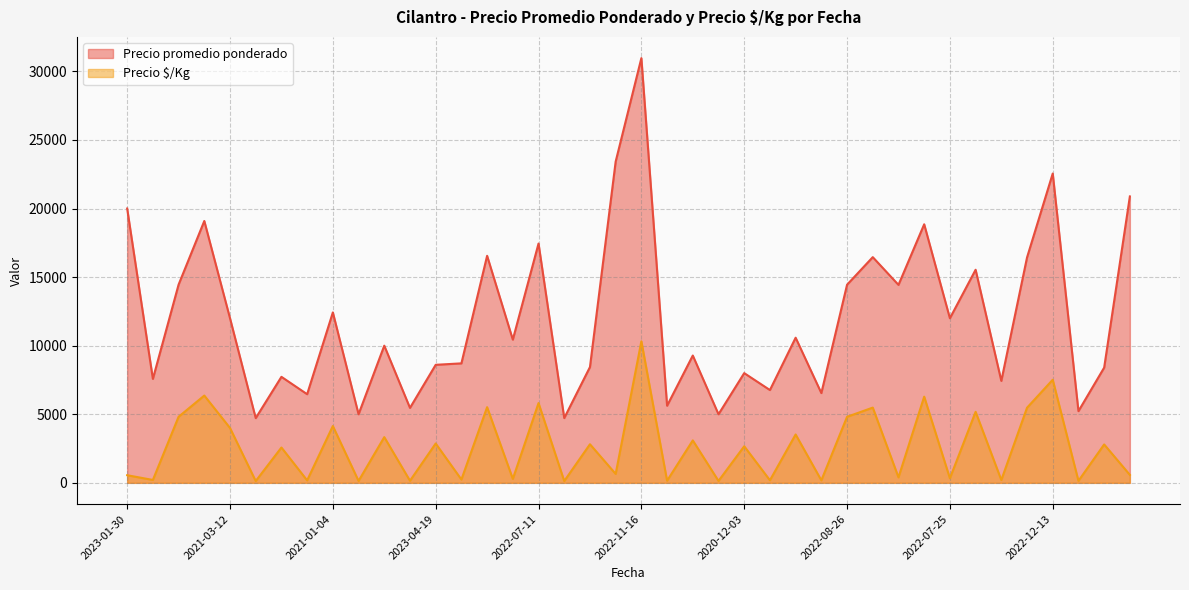

Which series has the largest total across all categories?

Precio promedio ponderado